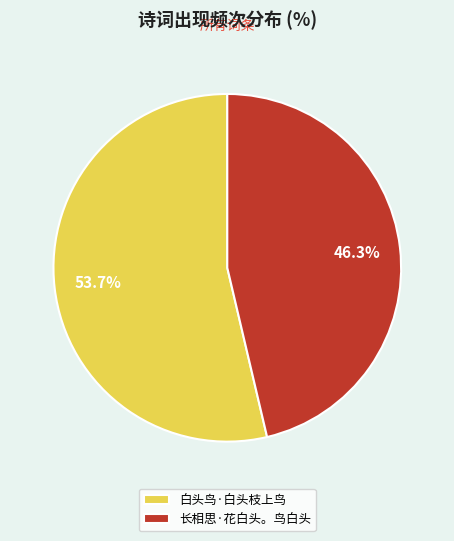

How much of the chart is everything except 白头鸟·白头枝上鸟?

46.3%